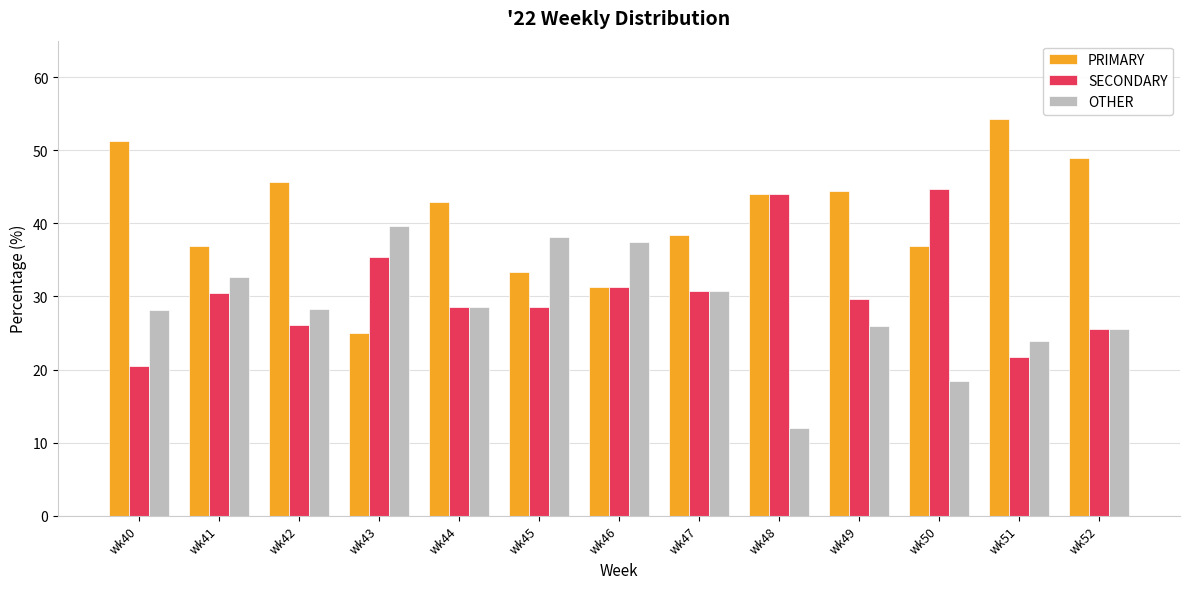

What is the sum of all OTHER values?

369.4